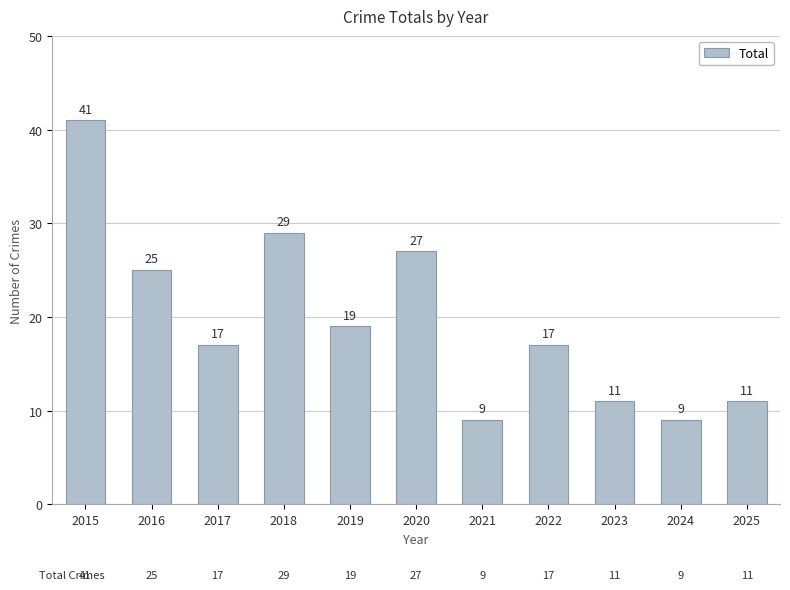

What is the value of the 4th bar from the left?

29